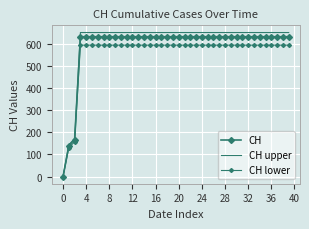

What is the sum of all CH values?

23653.0